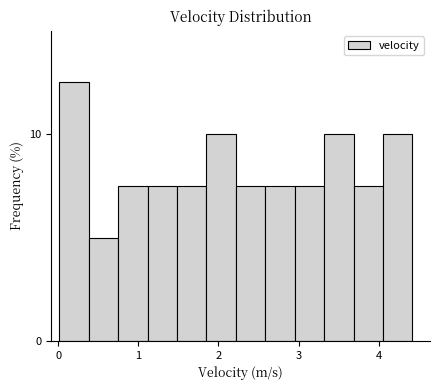

Around what value on the x-axis is the tallest bar? Give the approximate position of its centre, as read against the axis.

0.2